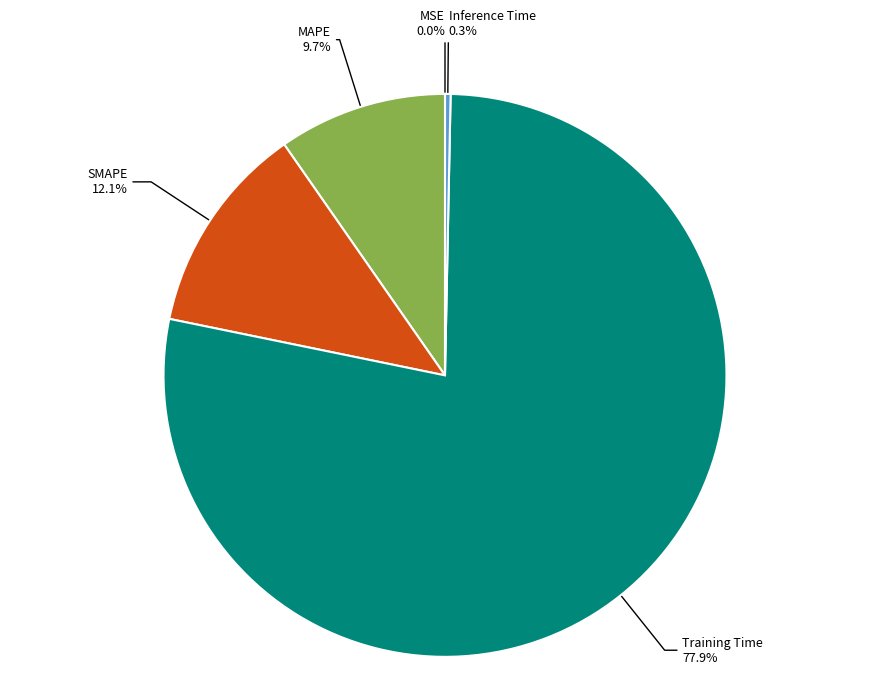

How much of the chart is everything except Training Time?

22.1%